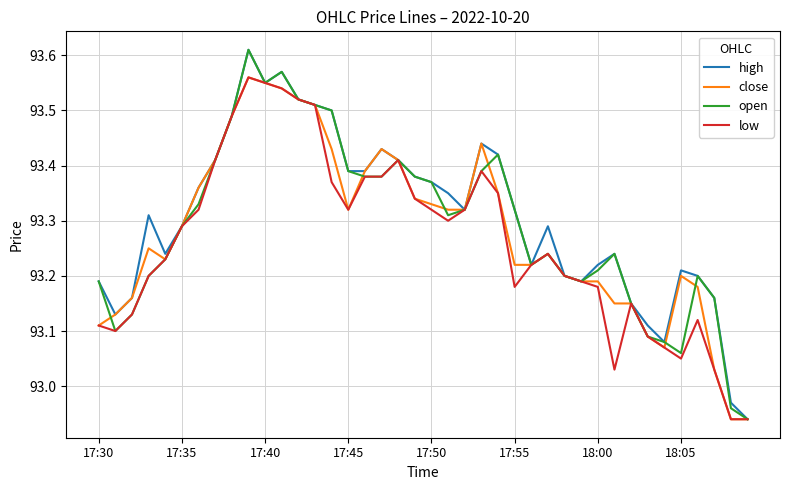

Which series ends up on top after the final intersection of close and open?

open